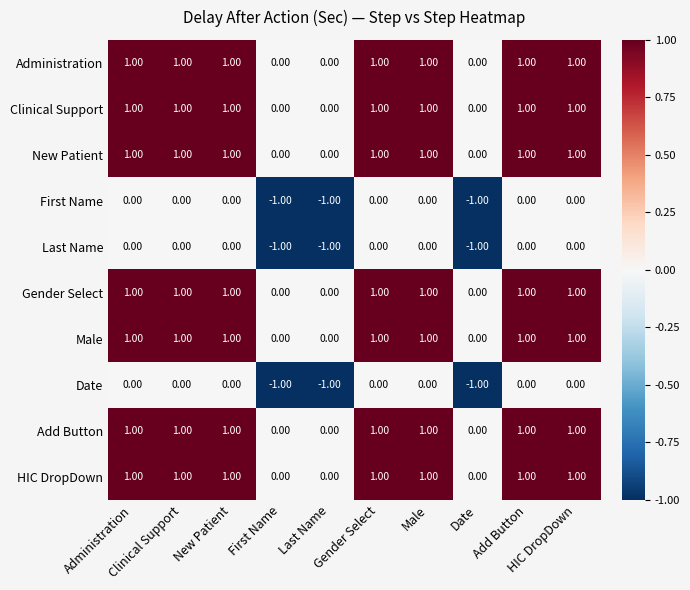

Count the number of categories in the chart.

10